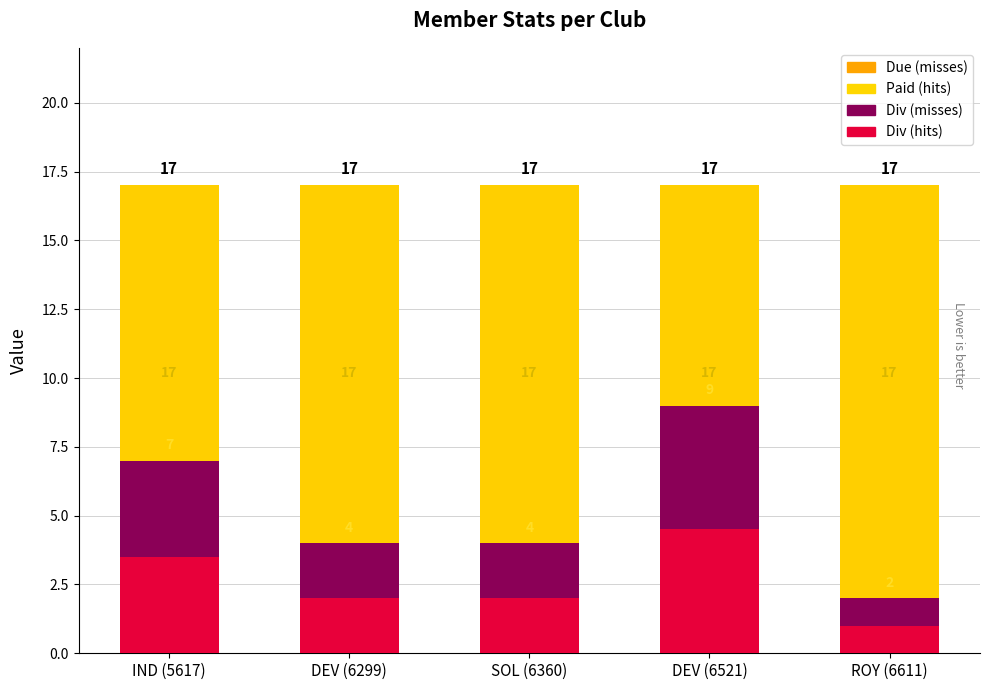

At which label does Div (hits) reach its peak?

DEV (6521)